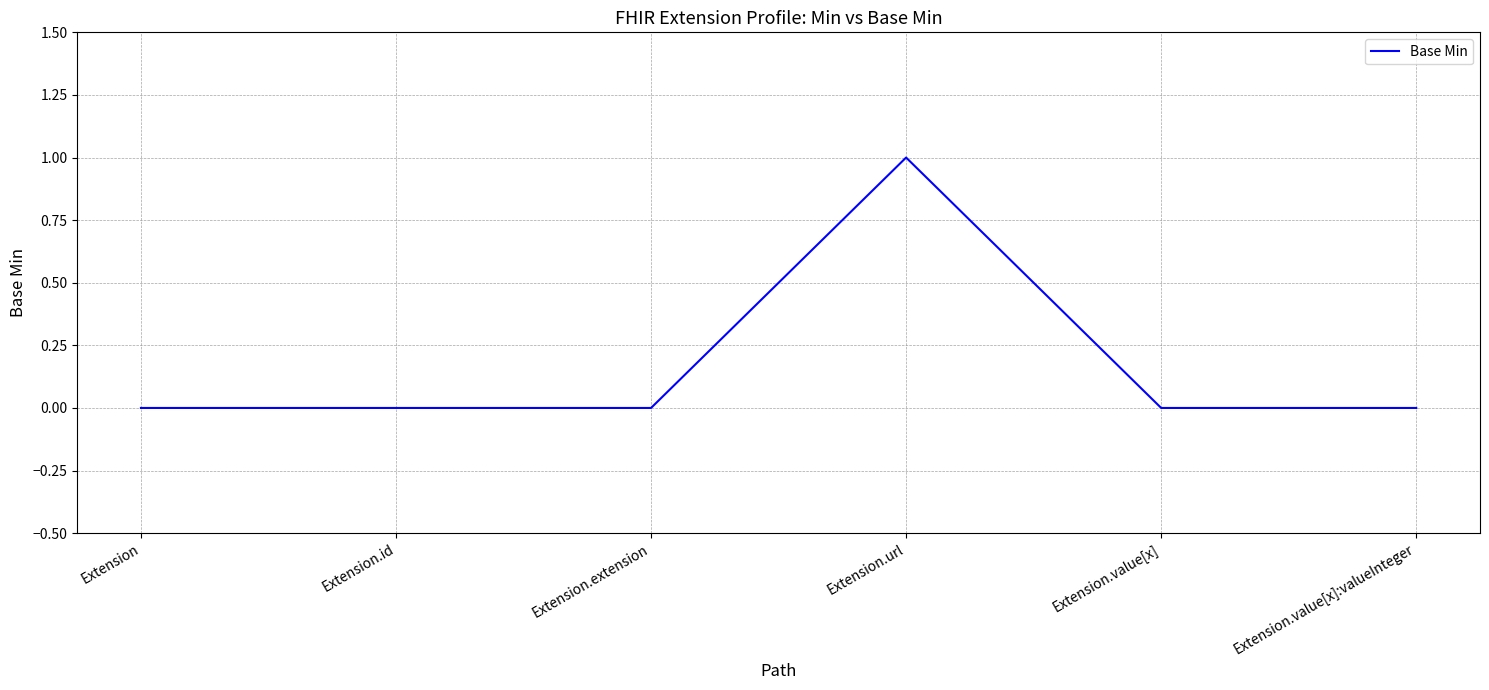

What position from the right is Extension.value[x]?

2